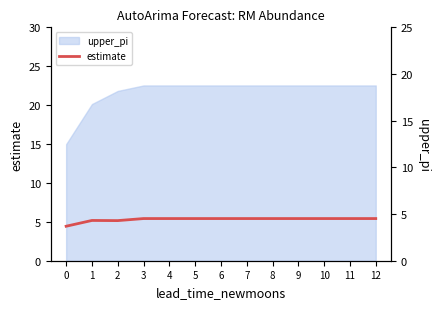

Does the chart have visible grid lines?

No